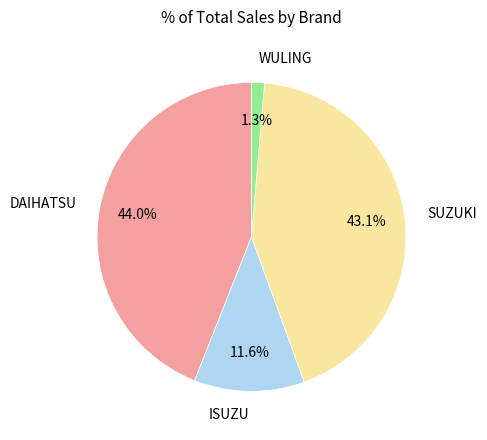

Is WULING the majority of the pie?

No